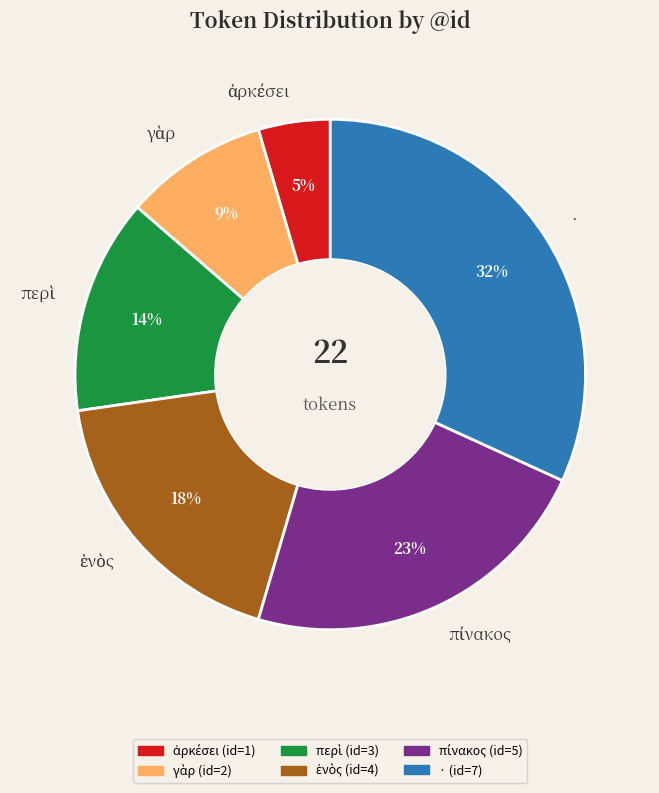

To the nearest percent, what is the average slice percentage?

17%